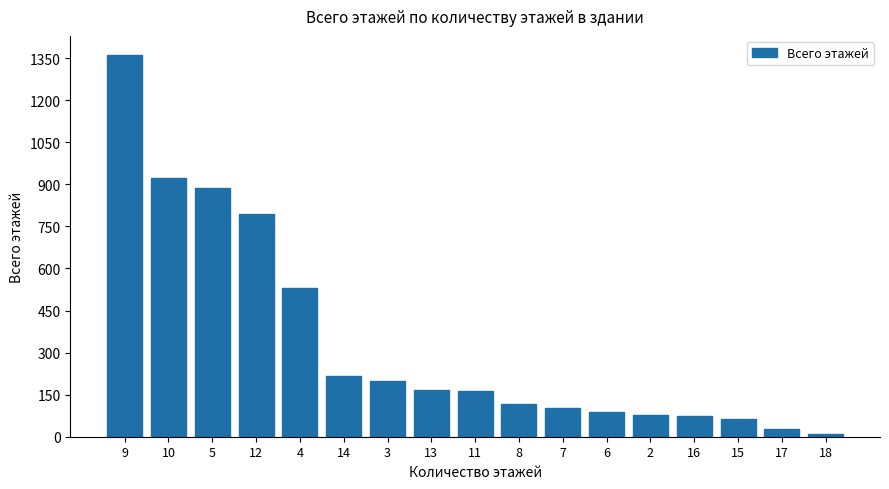

What is the change in value from 9 to 7?

-1258